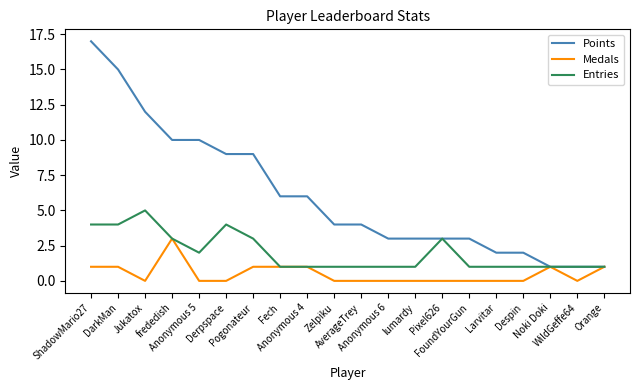

What is the maximum value shown in the chart?

17